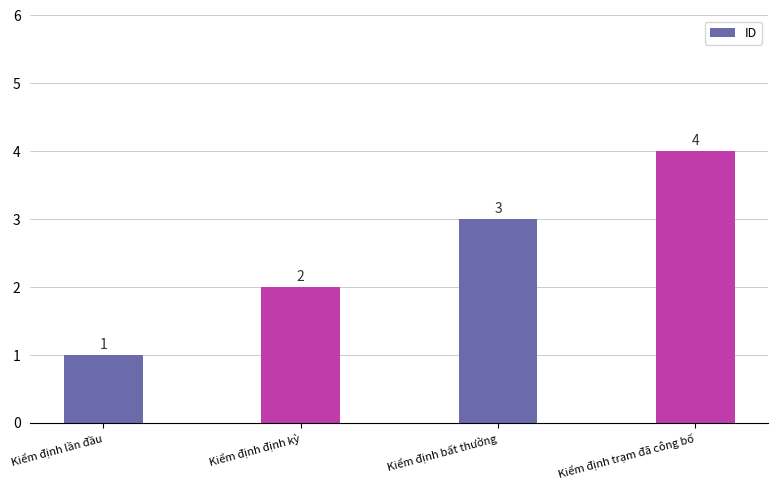

What is the label of the 1st bar from the left?

Kiểm định lần đầu